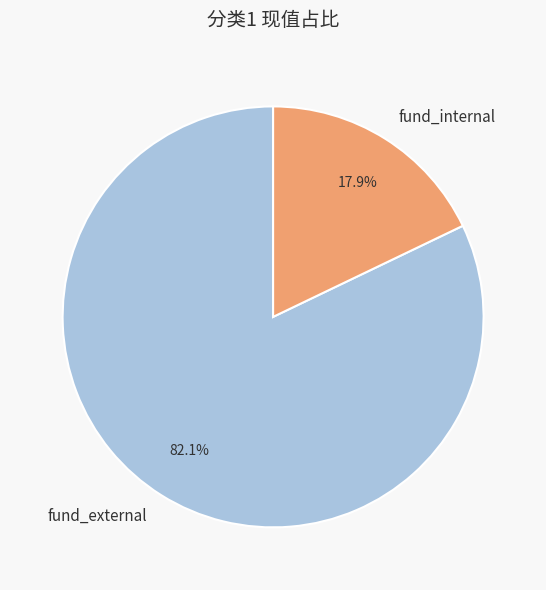

How many segments does this pie chart have?

2